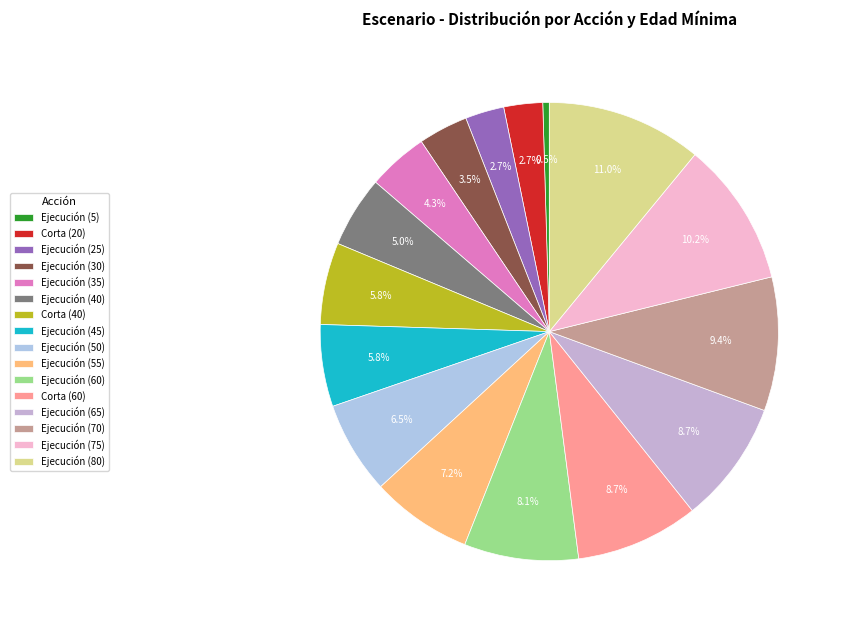

How many slices are in this pie chart?

16